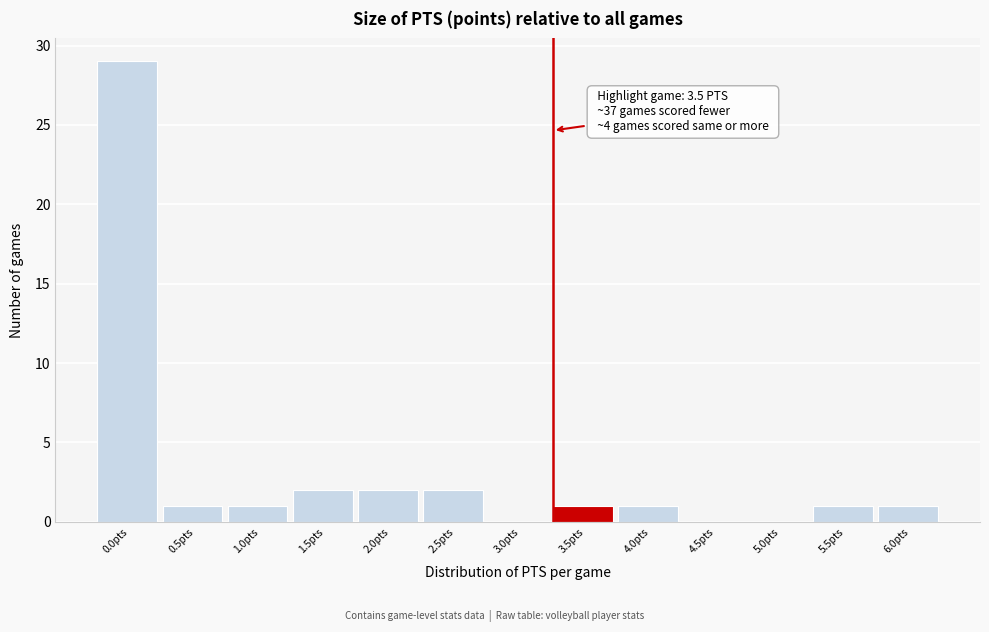

Reading left to right, transcribe all the data shown in this chart.

0.0pts=29	0.5pts=1	1.0pts=1	1.5pts=2	2.0pts=2	2.5pts=2	3.0pts=0	3.5pts=1	4.0pts=1	4.5pts=0	5.0pts=0	5.5pts=1	6.0pts=1